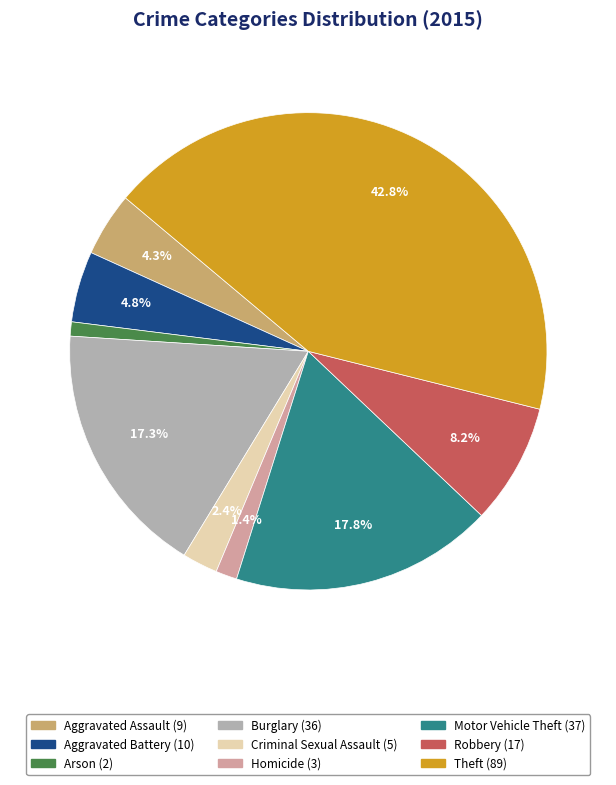

Combined, what portion of the pie is Theft and Criminal Sexual Assault?

45.2%